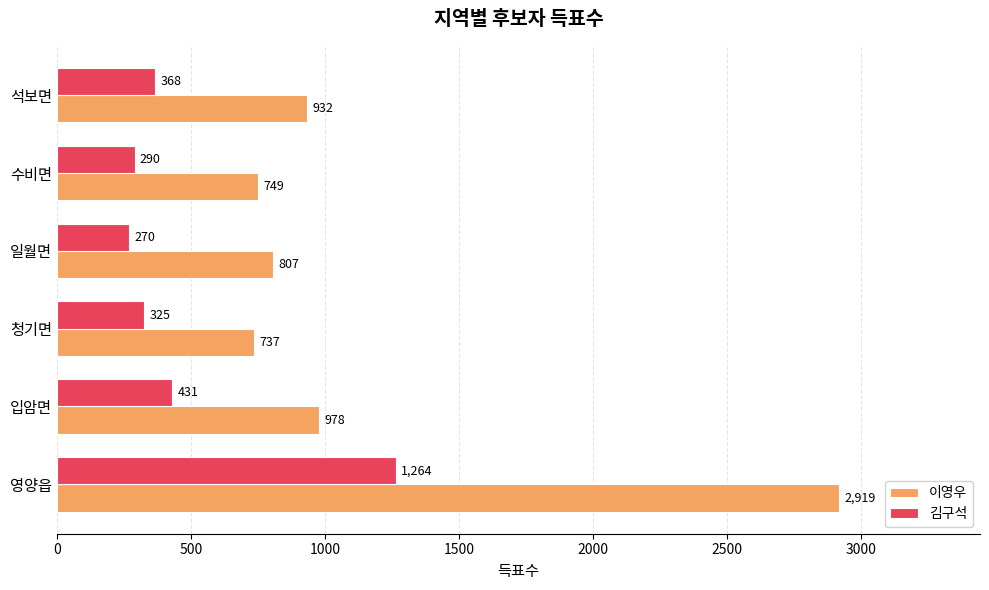

What is the highest value of the 이영우 series?

2919